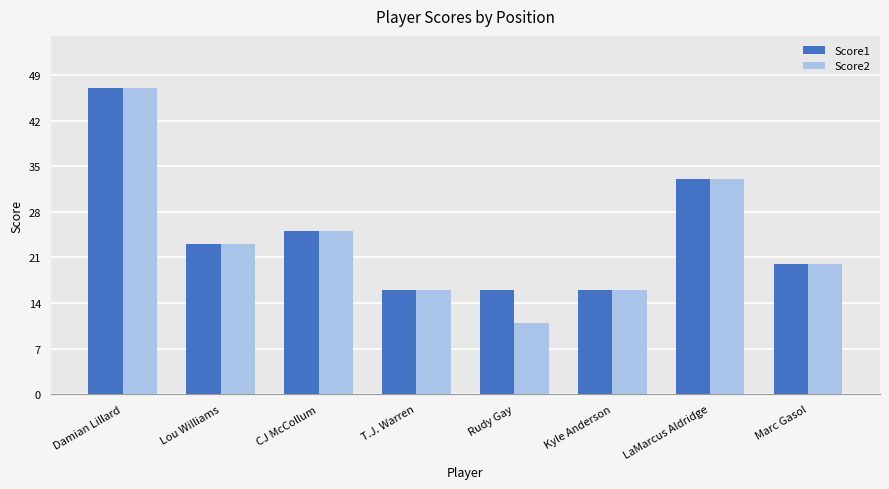

What is the maximum value for Score1?

47